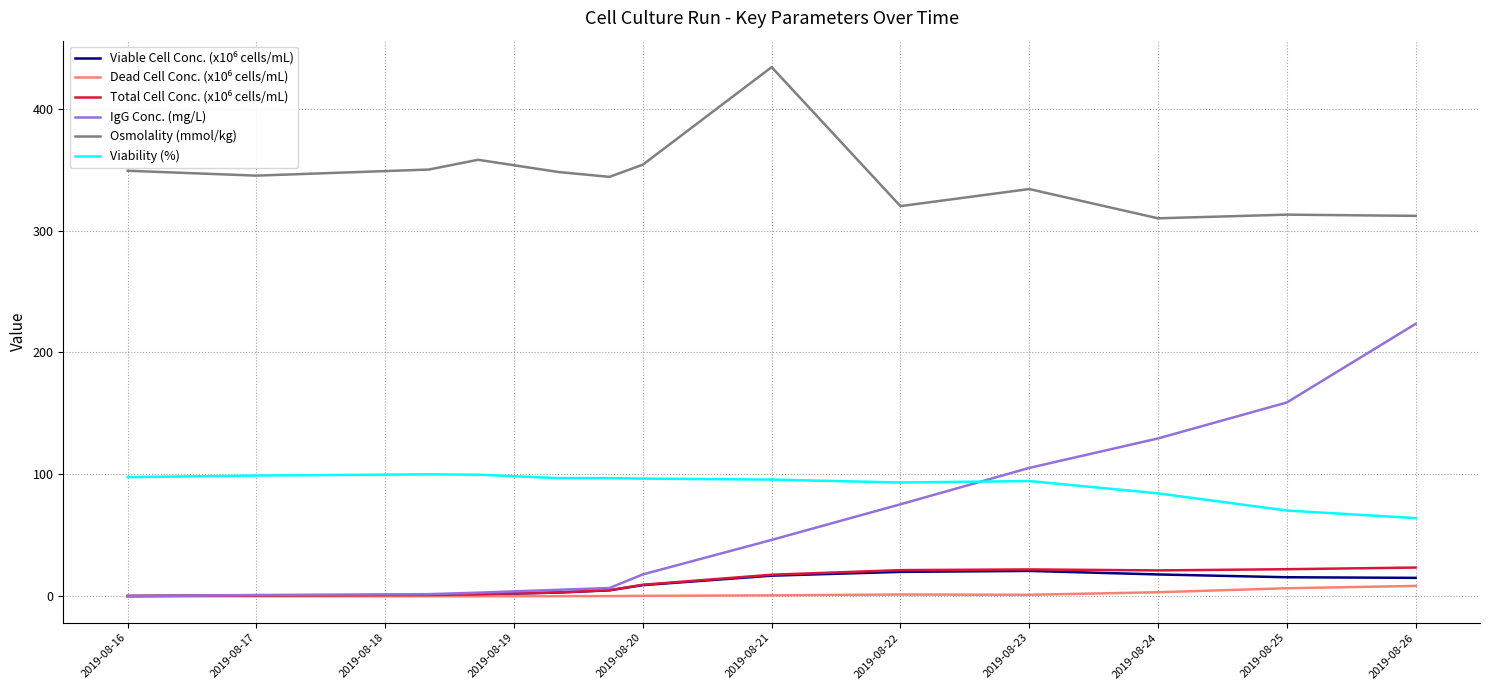

Which series has the widest spread of values?

IgG Conc. (mg/L)